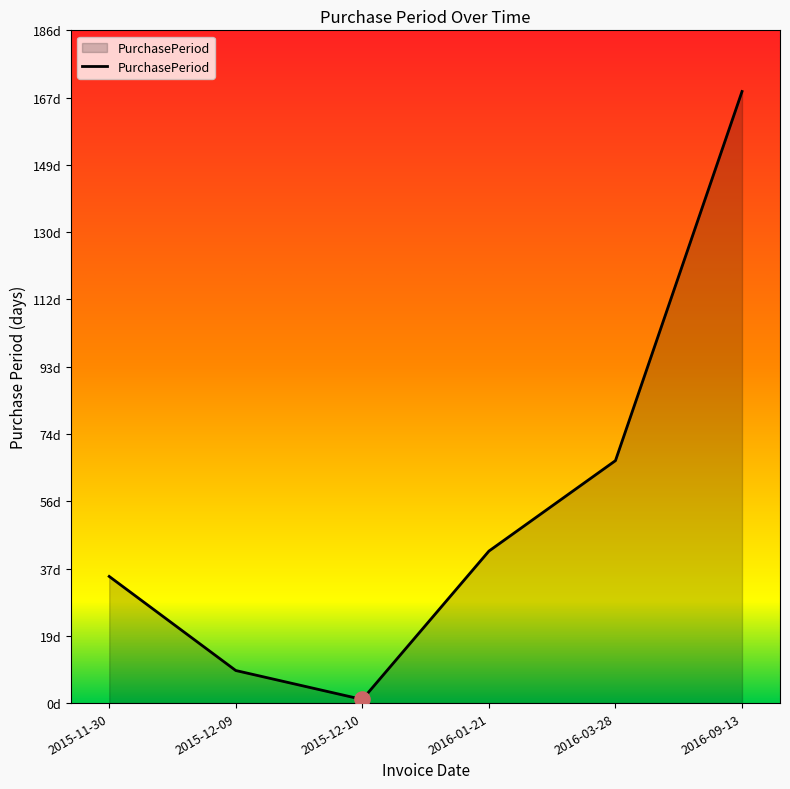

What is the change in value from 2016-01-21 to 2016-03-28?

+25